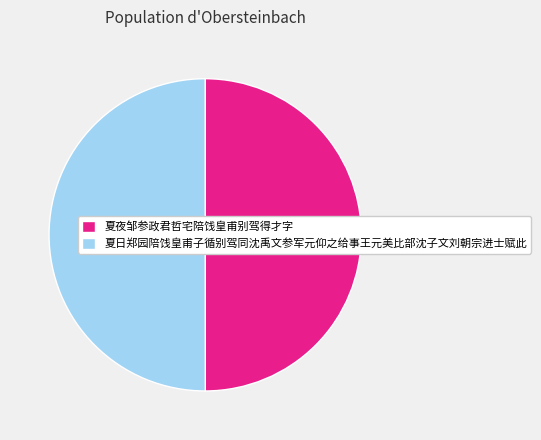

True or false: 夏日郑园陪饯皇甫子循别驾同沈禹文参军元仰之给事王元美比部沈子文刘朝宗进士赋此 accounts for 39% of the total.

False